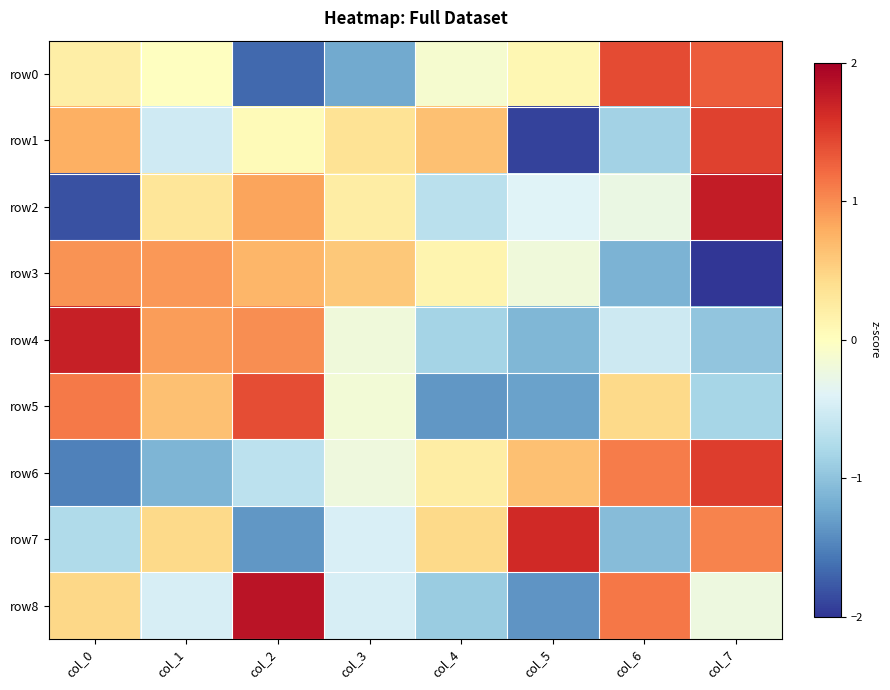

Which series has the largest total across all categories?

row4